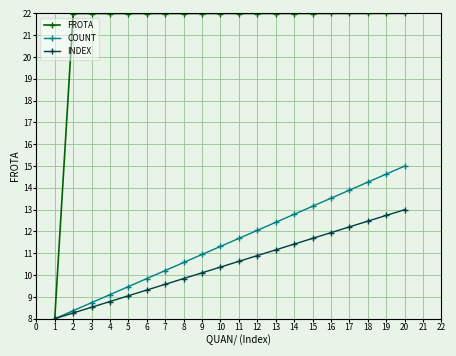

What is the sum of all FROTA values?

425.9